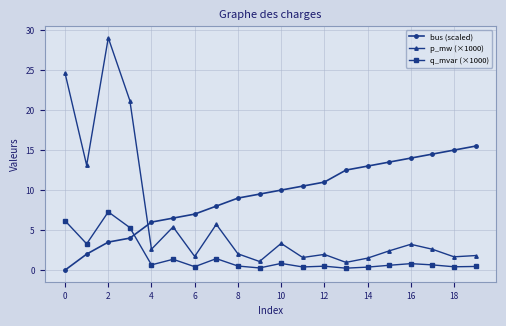

What is the maximum value for q_mvar (×1000)?

7.3